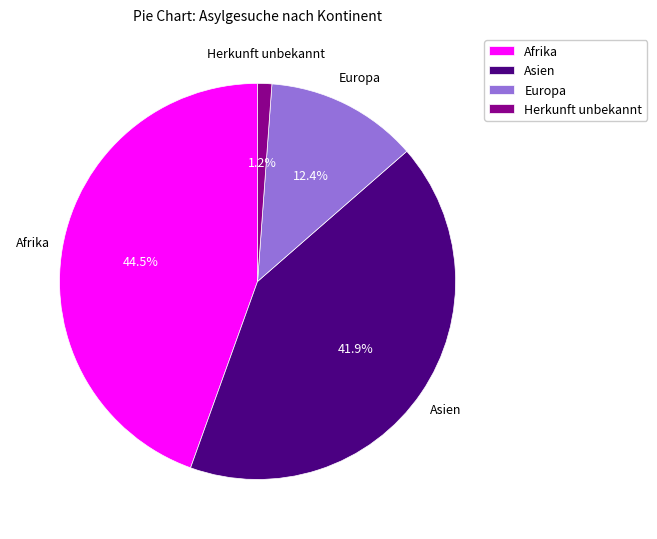

Approximately how many times larger is the value at Asien compared to Afrika?

0.9